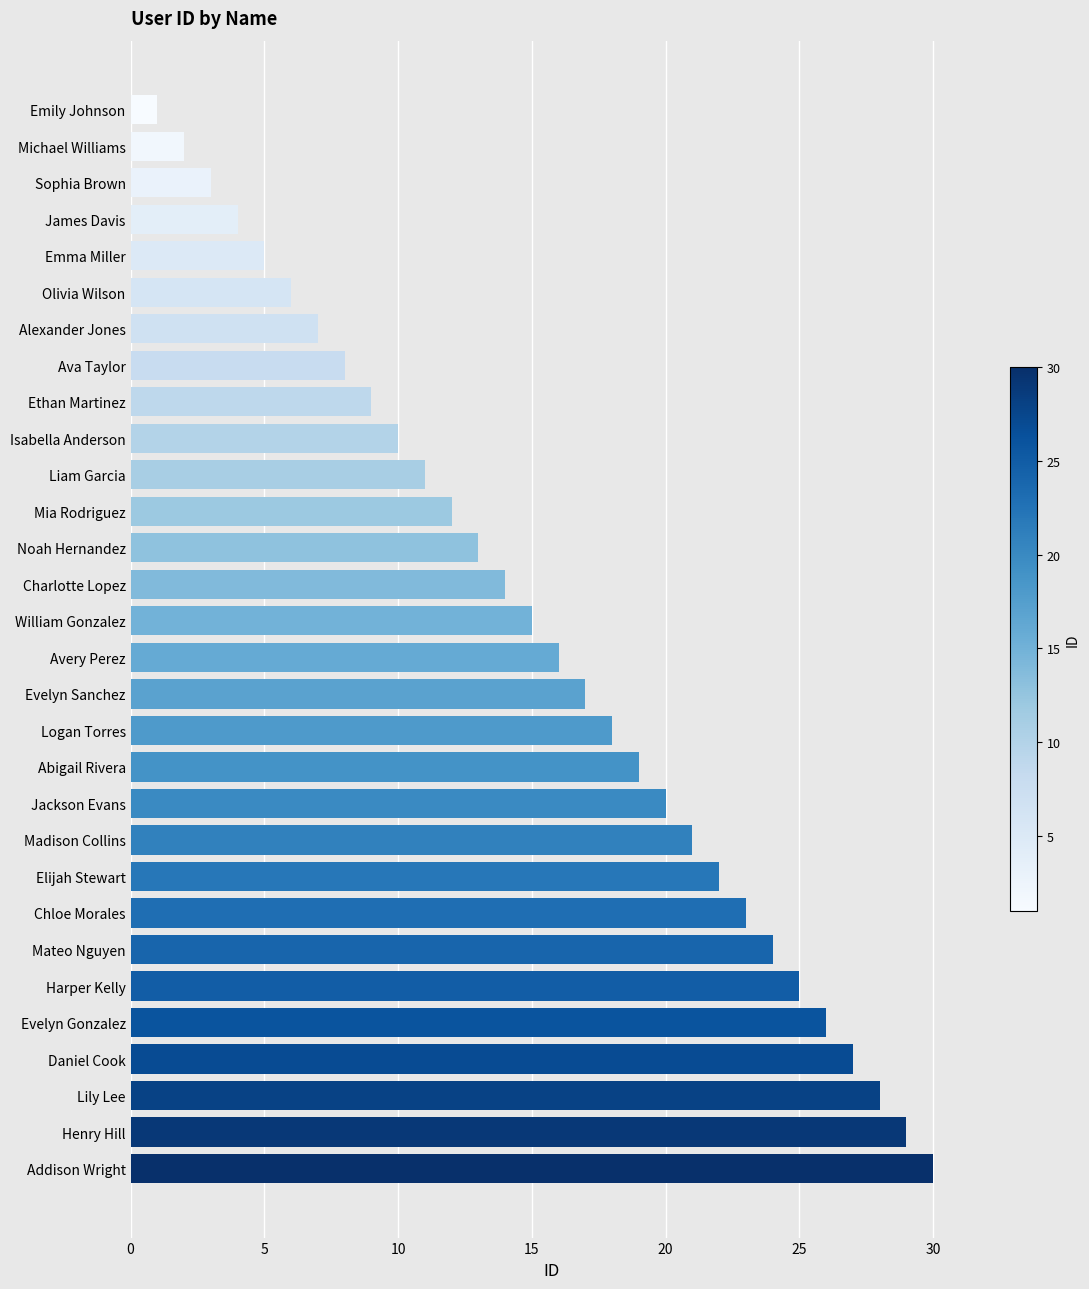

Approximately how many times larger is the value at Liam Garcia compared to Avery Perez?

0.7